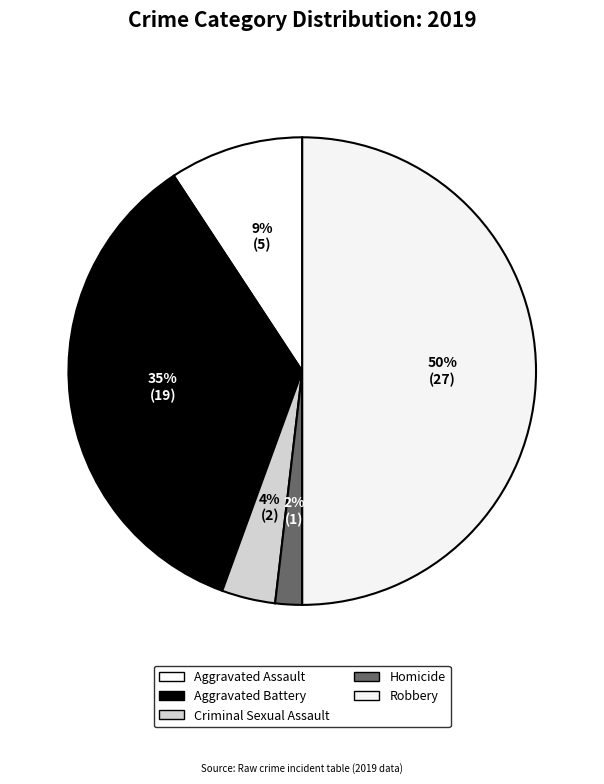

Does any single category account for the majority?

No